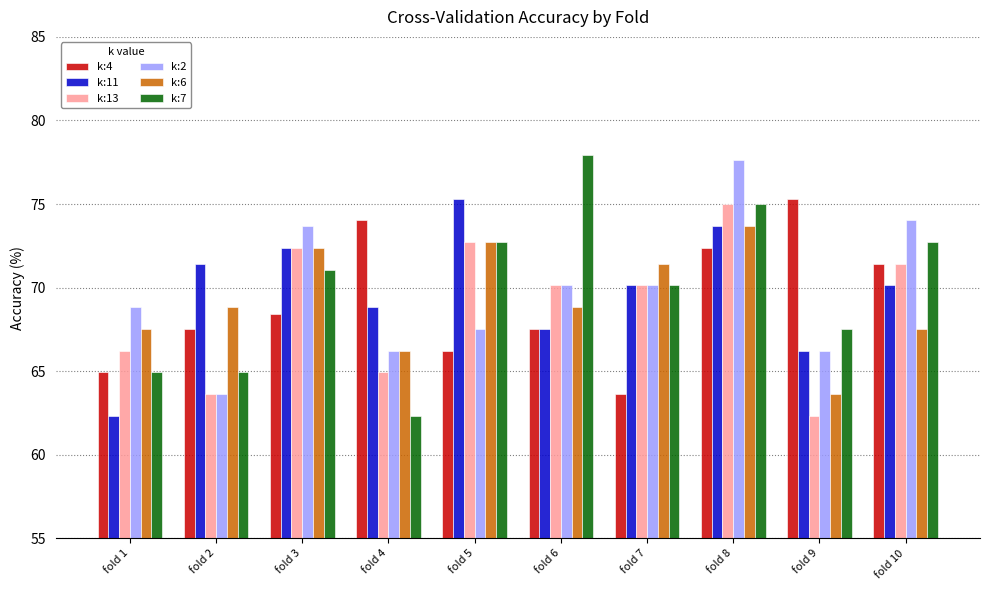

What is the difference between the maximum and minimum values in the k:13 series?

12.7